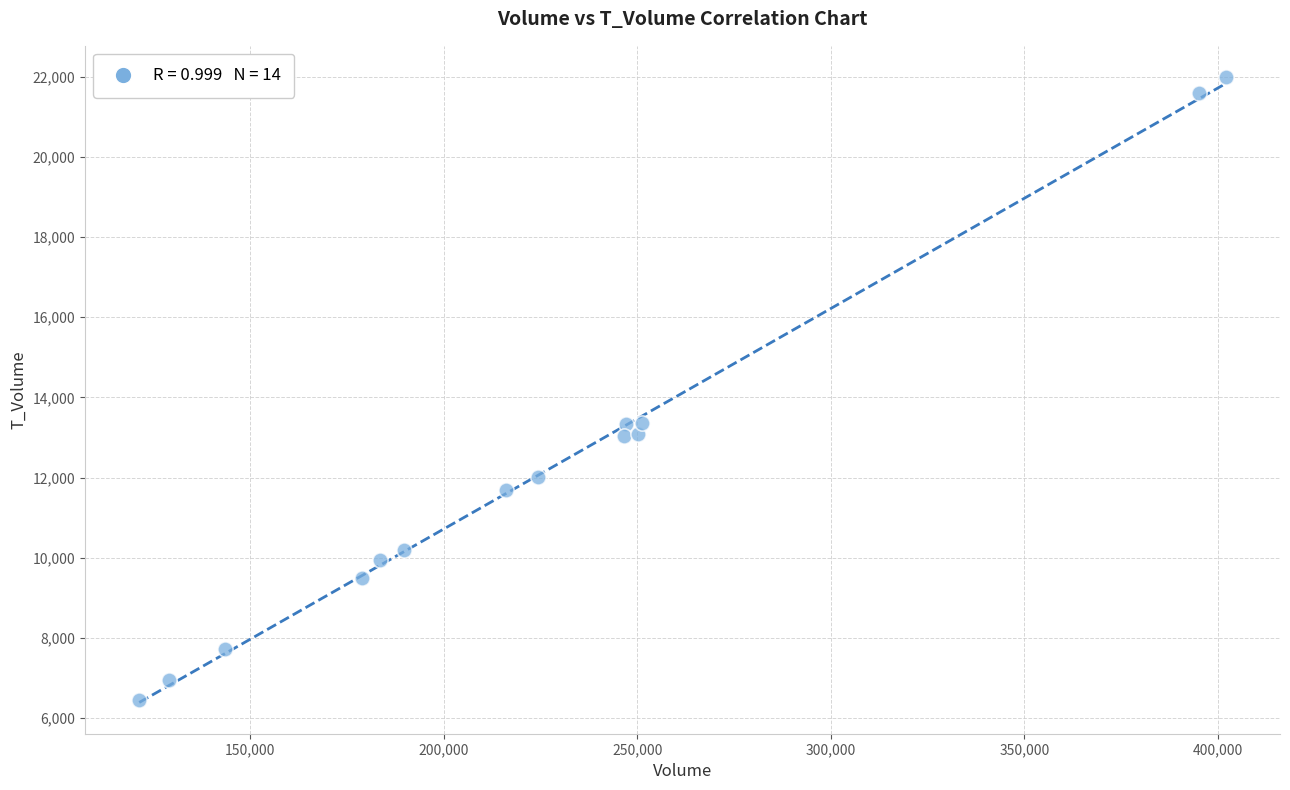

What is the range of X values (max minus min)?

280621